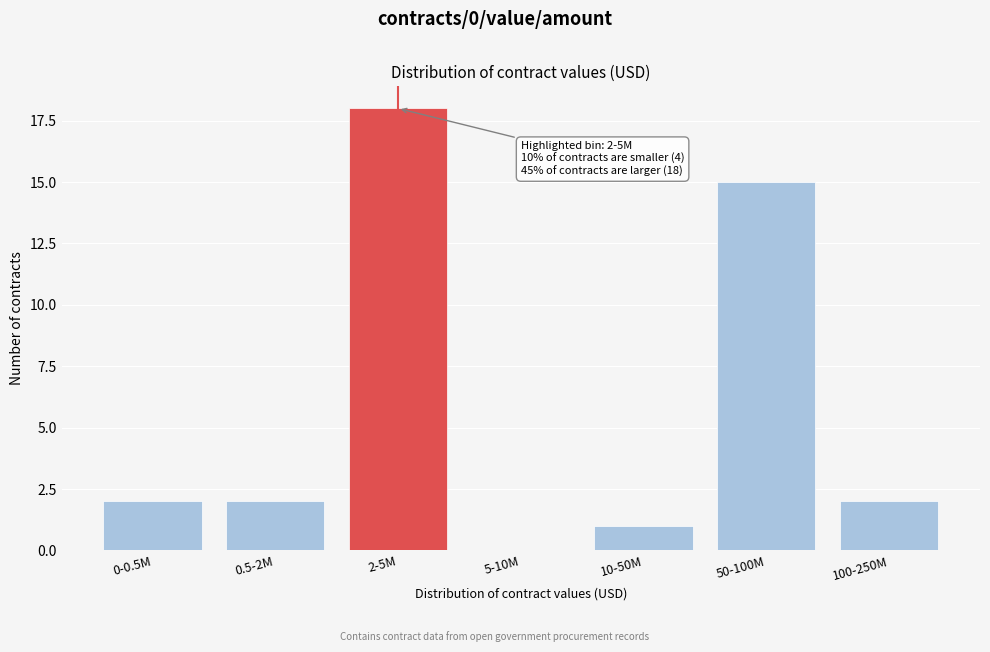

Reading right to left, list all the values displayed in this chart.

100-250M=2	50-100M=15	10-50M=1	5-10M=0	2-5M=18	0.5-2M=2	0-0.5M=2